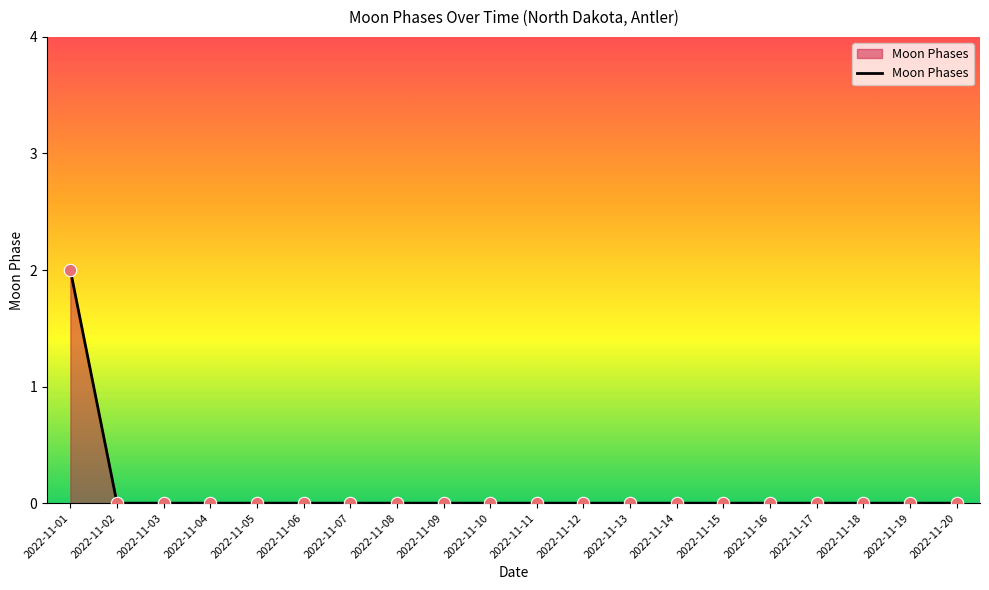

Which has a higher value, 2022-11-01 or 2022-11-04?

2022-11-01